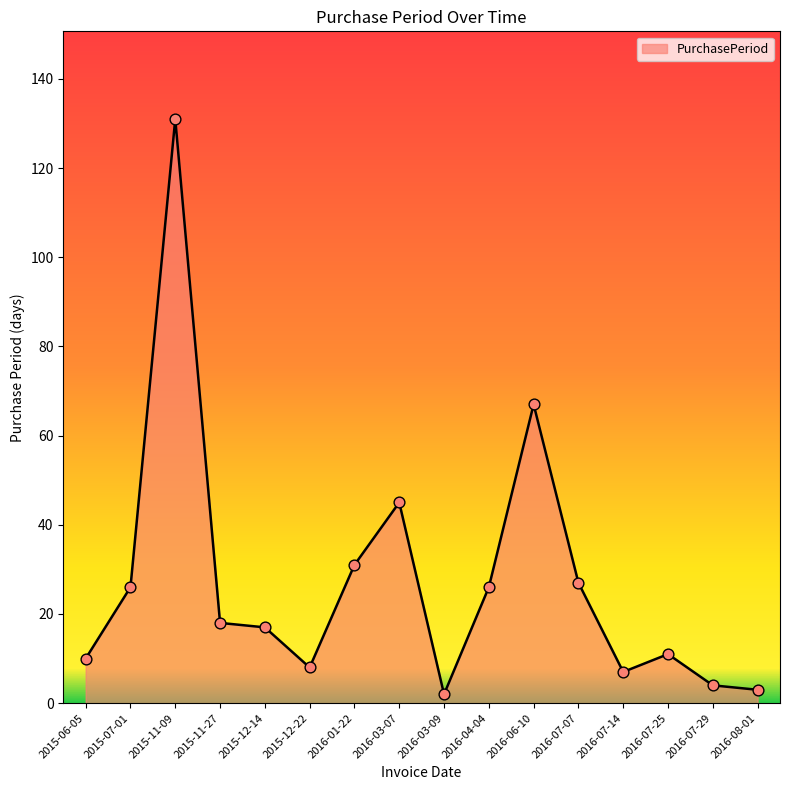

What is the change in value from 2015-11-09 to 2016-01-22?

-100